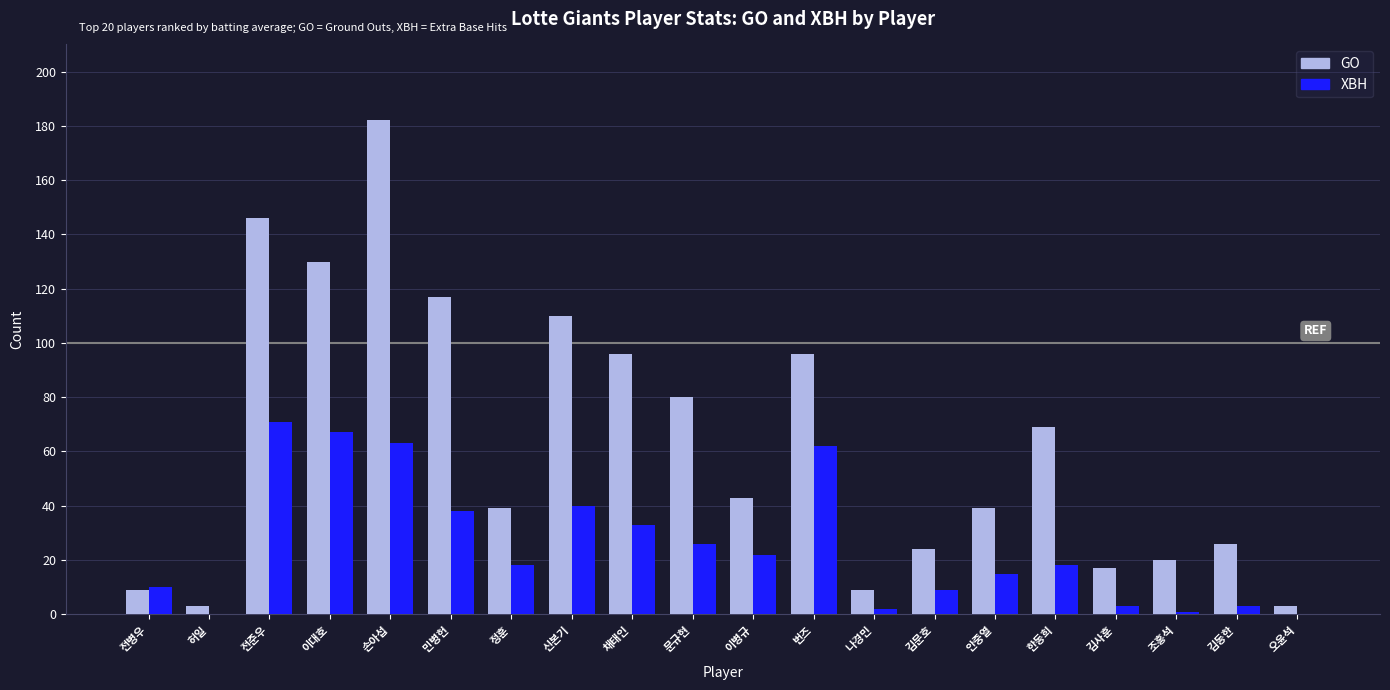

What is the average value of the GO series?

63